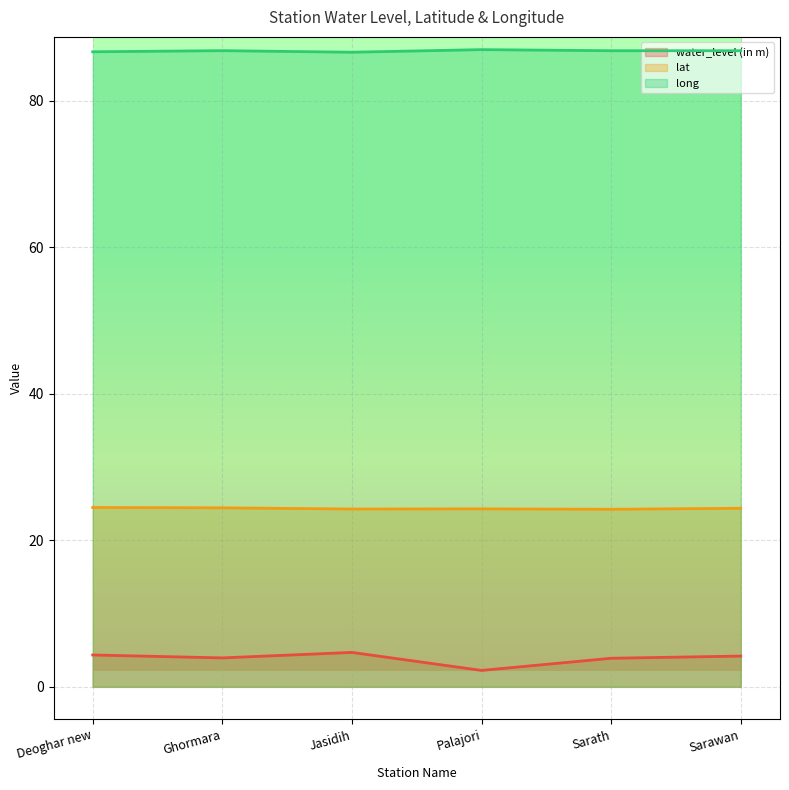

Is the value of water_level (in m) at Jasidih greater than the value of long at Sarath?

No